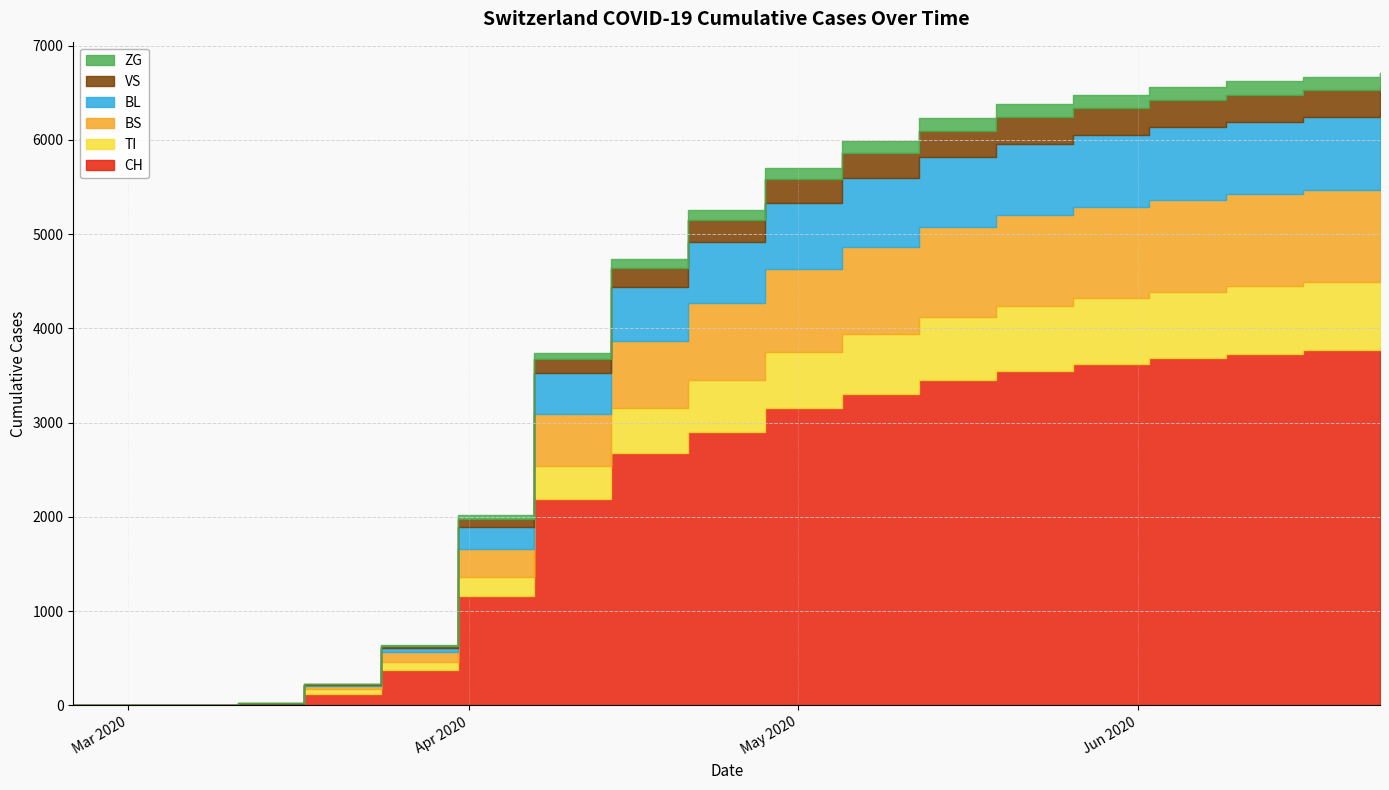

What is the total value across all series at 2020-06-02?

6558